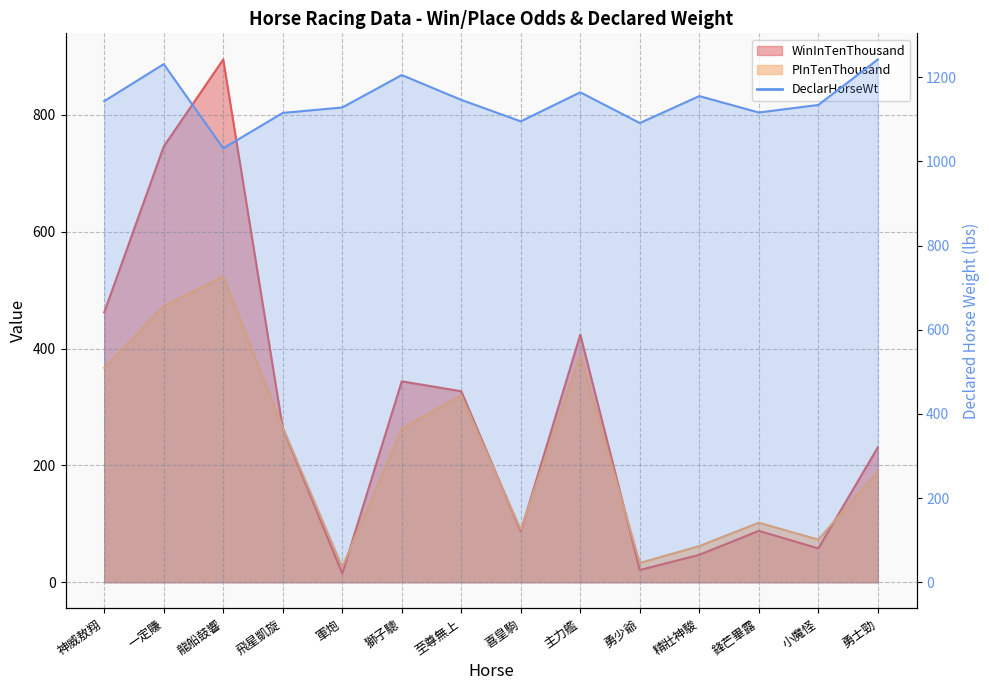

What is the highest value of the WinInTenThousand series?

895